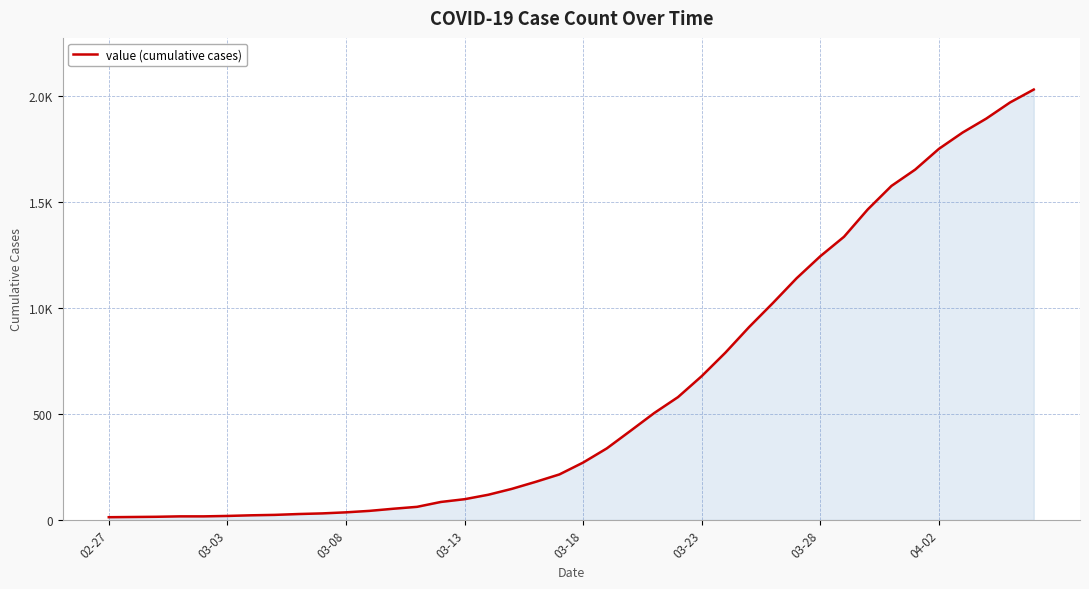

Is this an area chart (filled region under the line)?

Yes